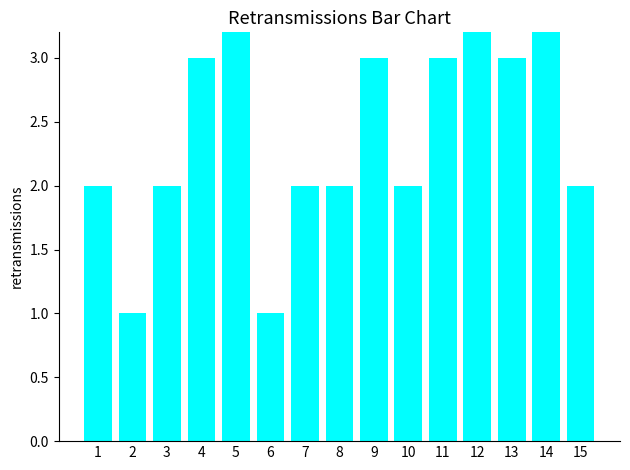

List the labels in order of value, smallest first.

2, 6, 1, 3, 7, 8, 10, 15, 4, 9, 11, 13, 12, 5, 14